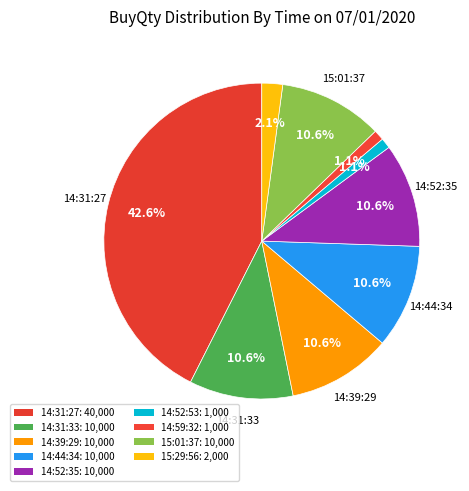

Which category has the smallest portion of the pie?

14:52:53